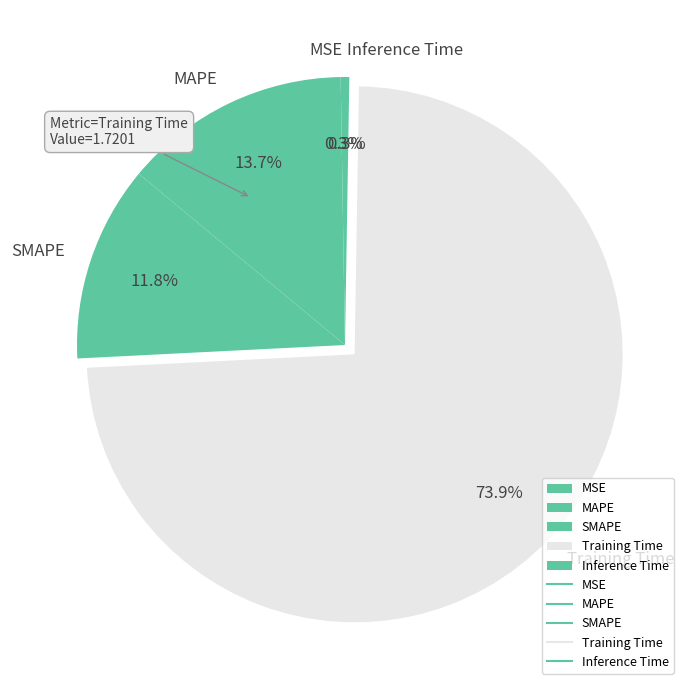

Is it true that SMAPE is 2% of the pie?

False